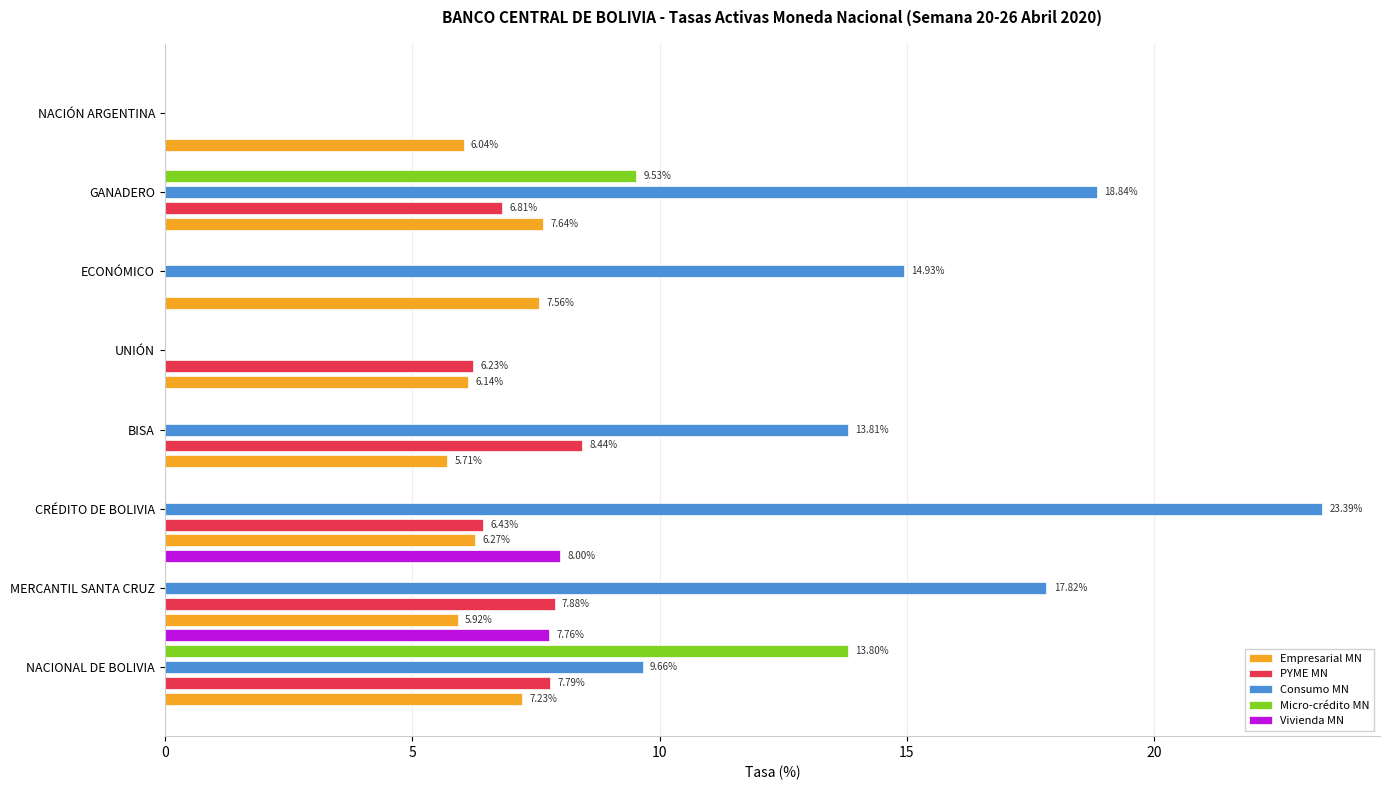

What is the maximum value for Consumo MN?

23.4